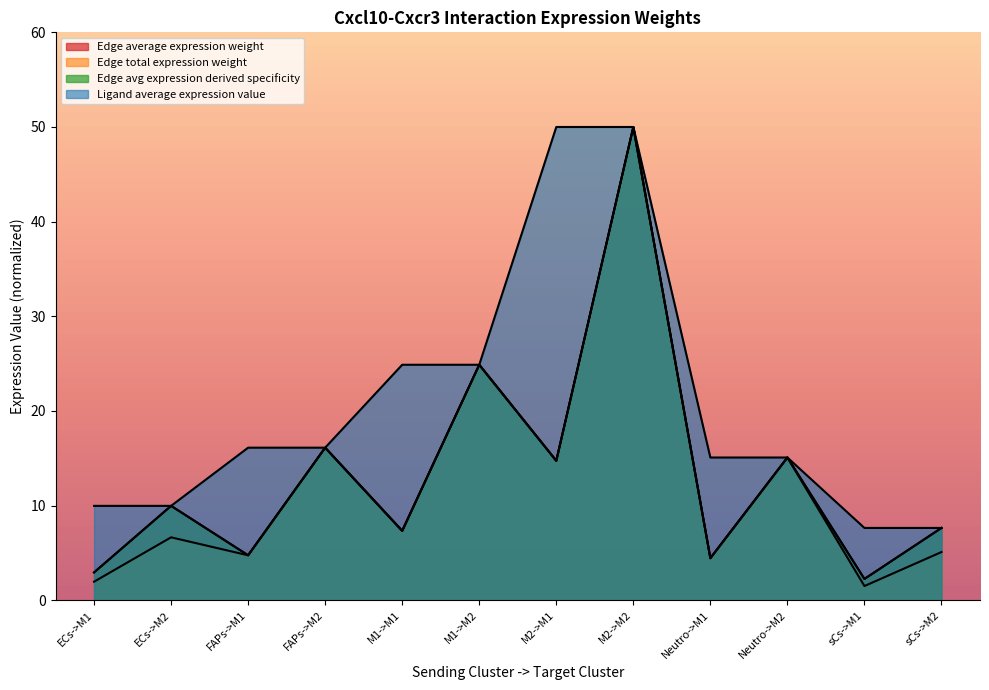

True or false: Edge average expression weight has a value of 4.6 at ECs->M1.

False